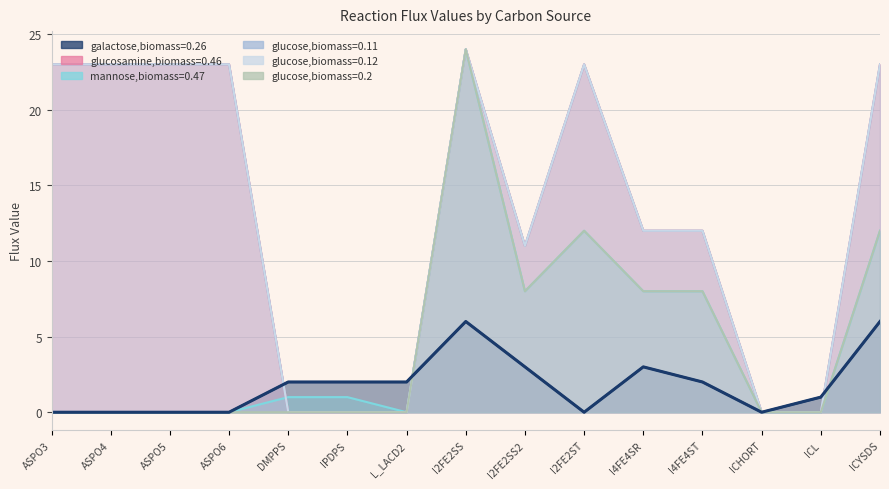

True or false: glucosamine,biomass=0.46 and glucose,biomass=0.12 intersect in this chart.

False